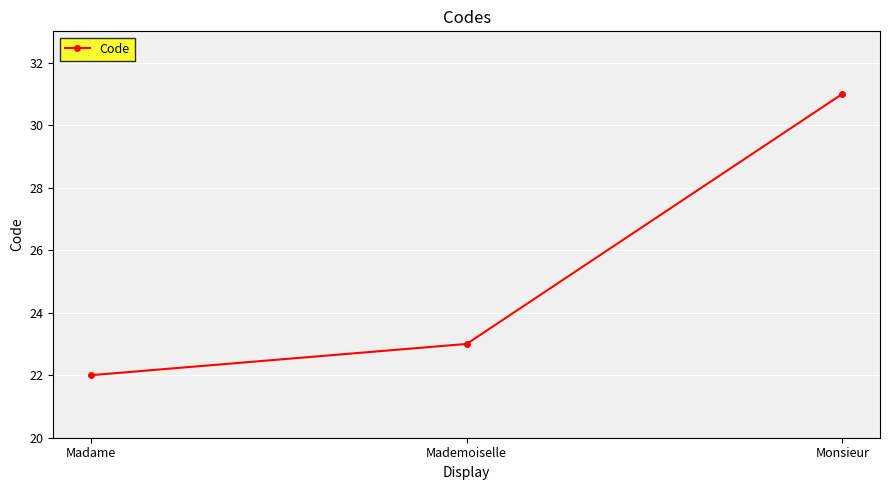

Read the value at Madame.

22